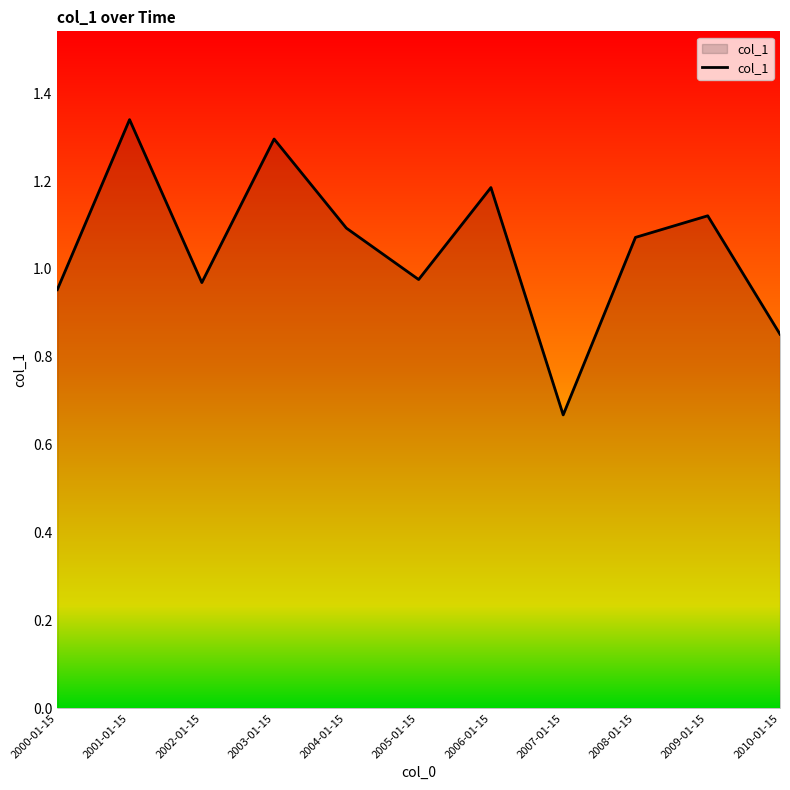

What is the difference between the values at 2001-01-15 and 2000-01-15?

0.4